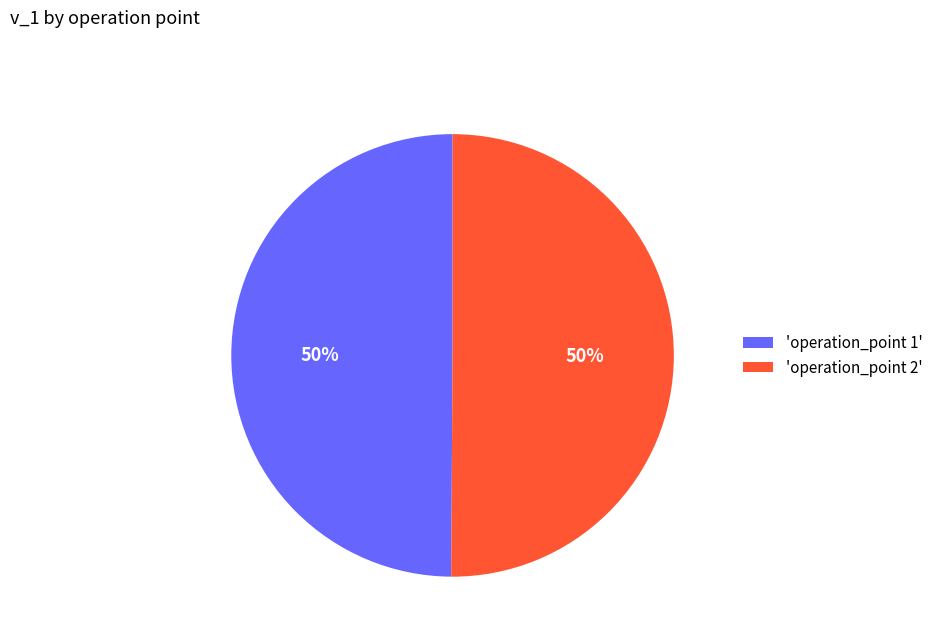

To the nearest percent, what percentage of the pie is 'operation_point 2'?

50%